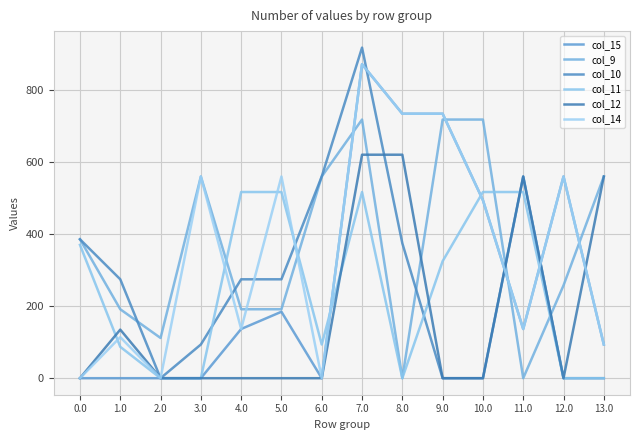

Is the value of col_15 at 3.0 greater than the value of col_14 at 3.0?

No